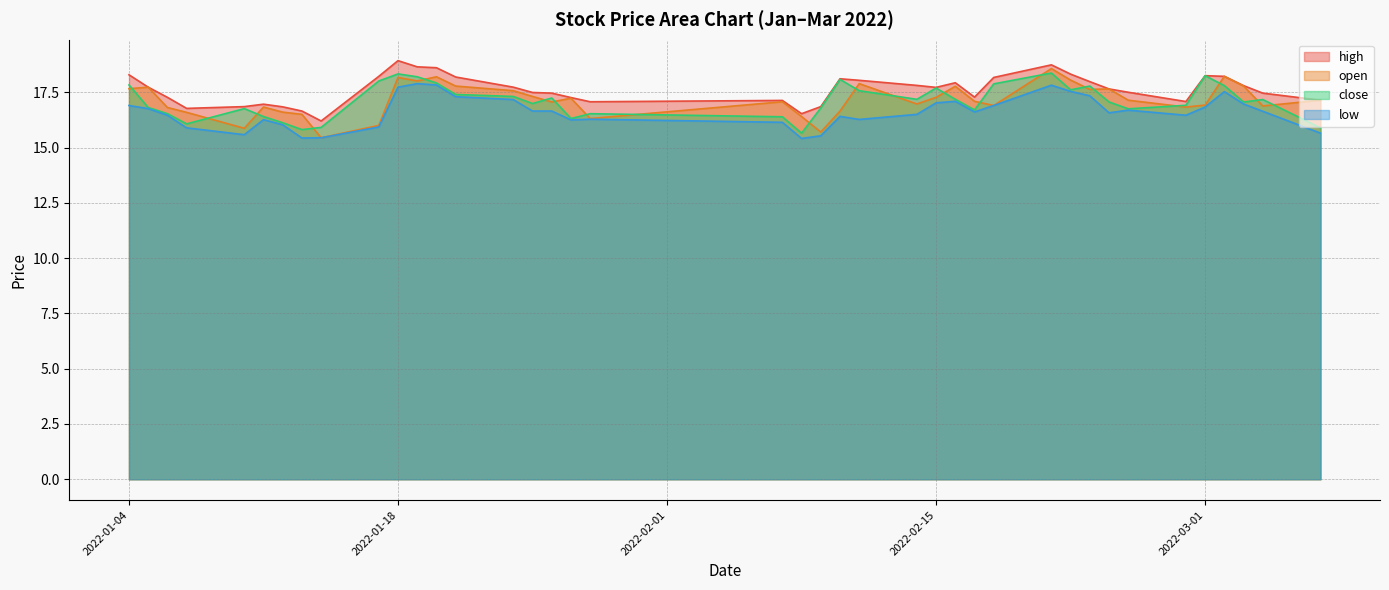

Is it true that low equals 16.8 at 2022-03-01?

True